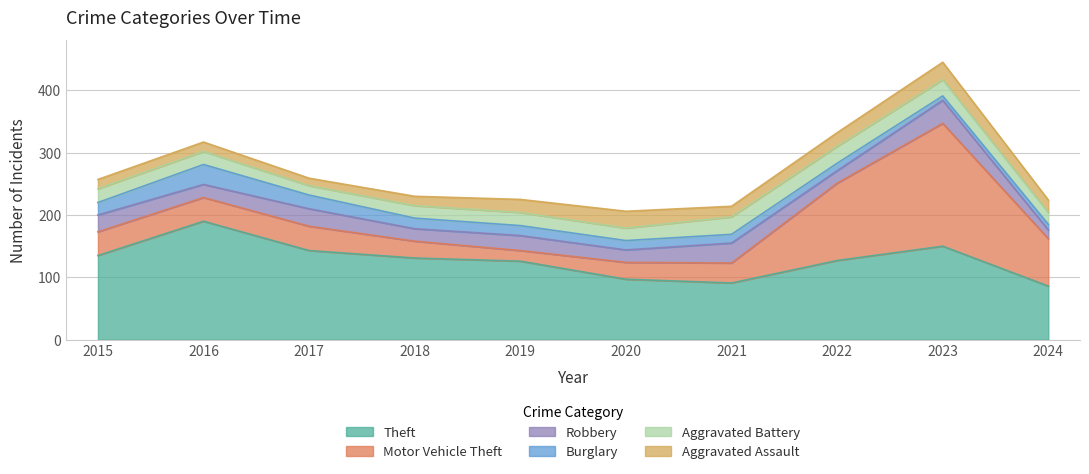

The value of Burglary at 2017 is 7. True or false?

False